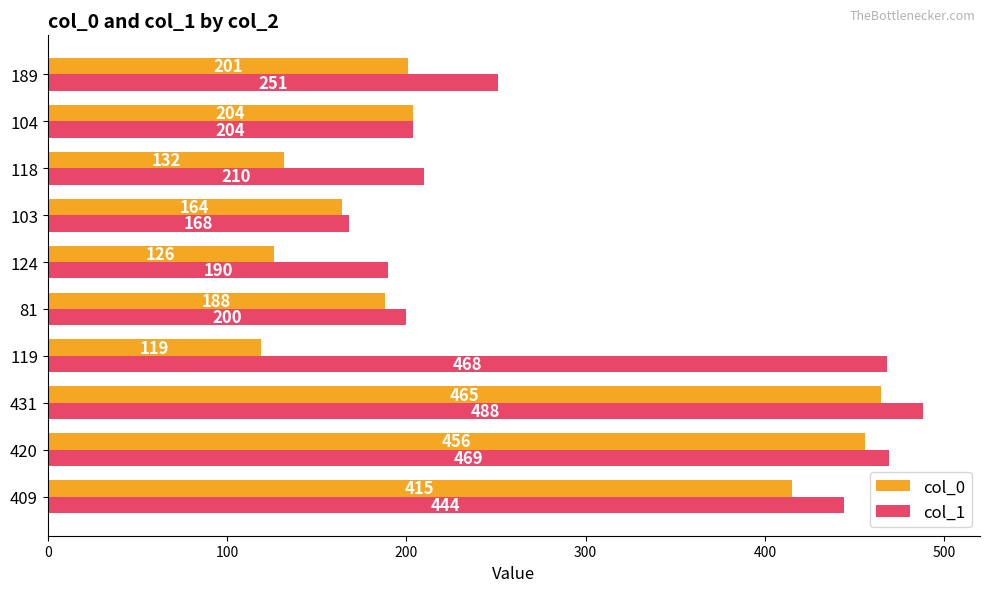

What is the minimum value shown in the chart?

119